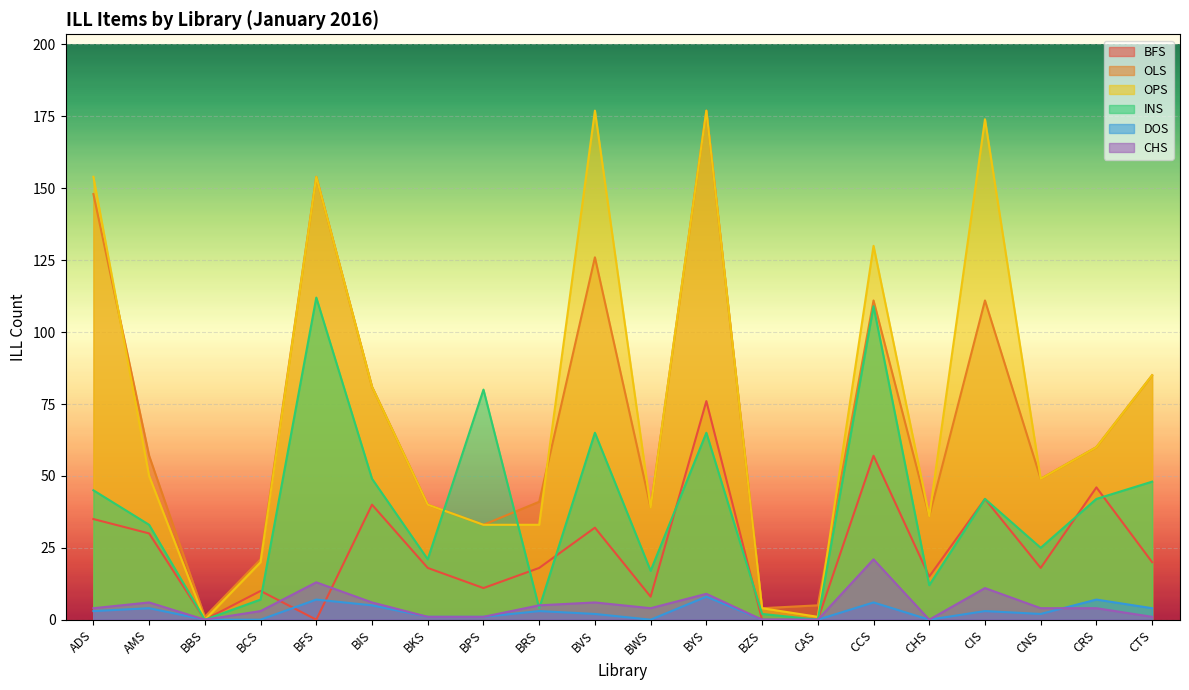

Rank the categories by OPS value from lowest to highest.

BBS, CAS, BZS, BCS, BPS, BRS, CHS, BWS, BKS, CNS, AMS, CRS, BIS, CTS, CCS, ADS, BFS, CIS, BVS, BYS